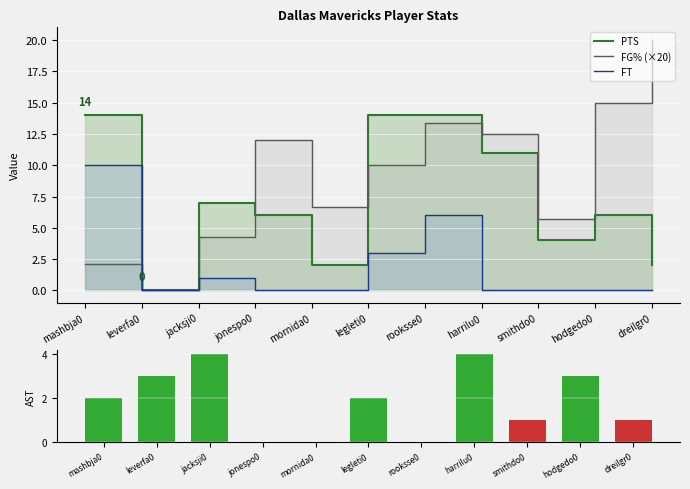

The PTS series shows 6.7 at legleti0. True or false?

False